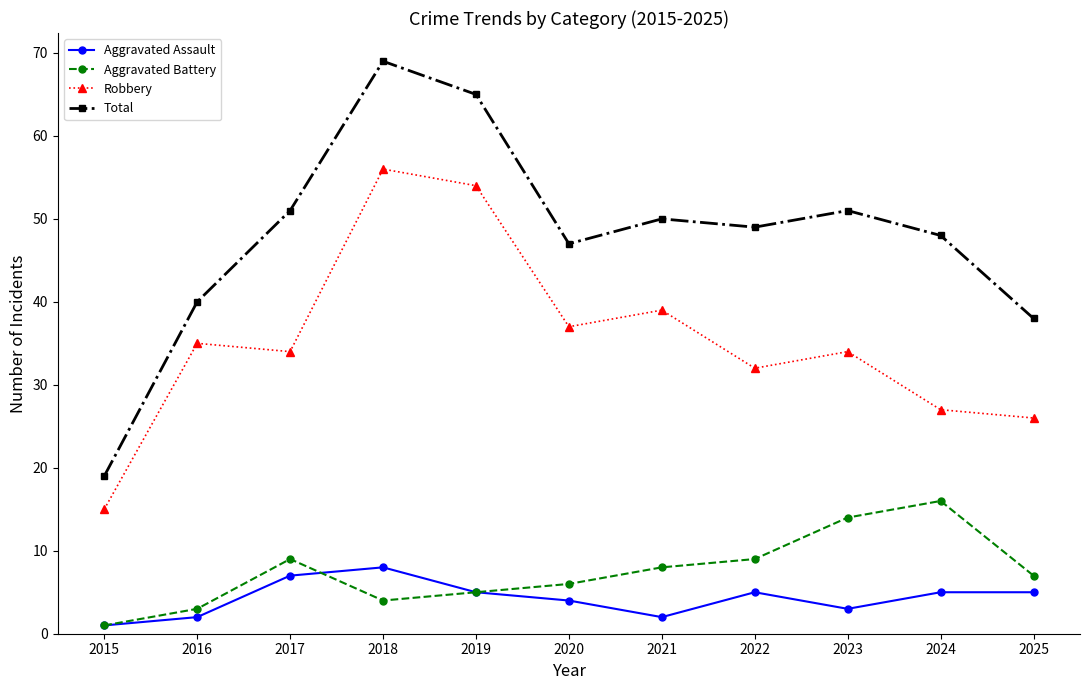

What is the lowest value of the Aggravated Battery series?

1